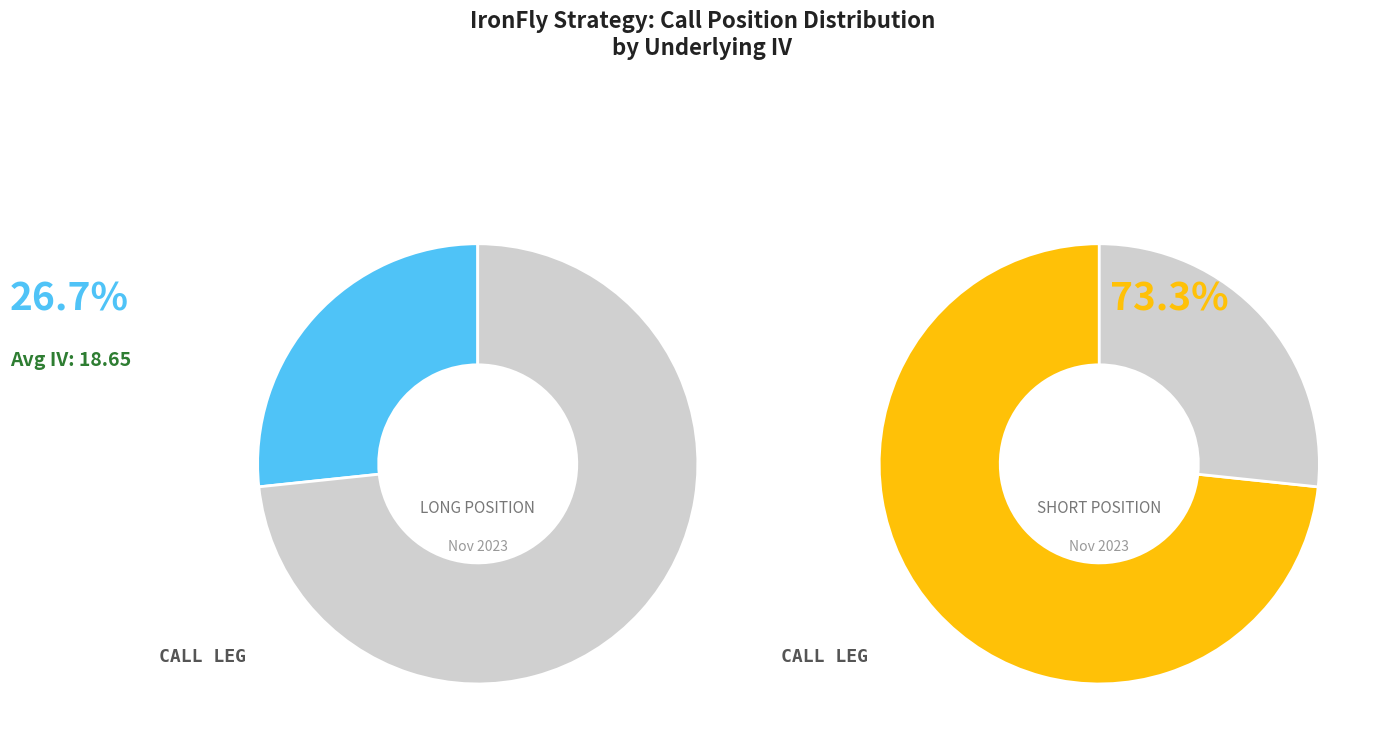

Between 21 and 26, which series saw the biggest shift?

Long